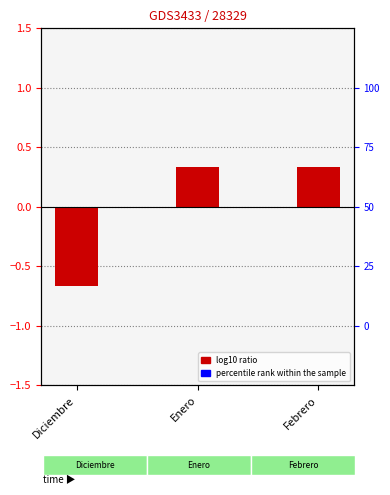

How many data points does each series have?

3